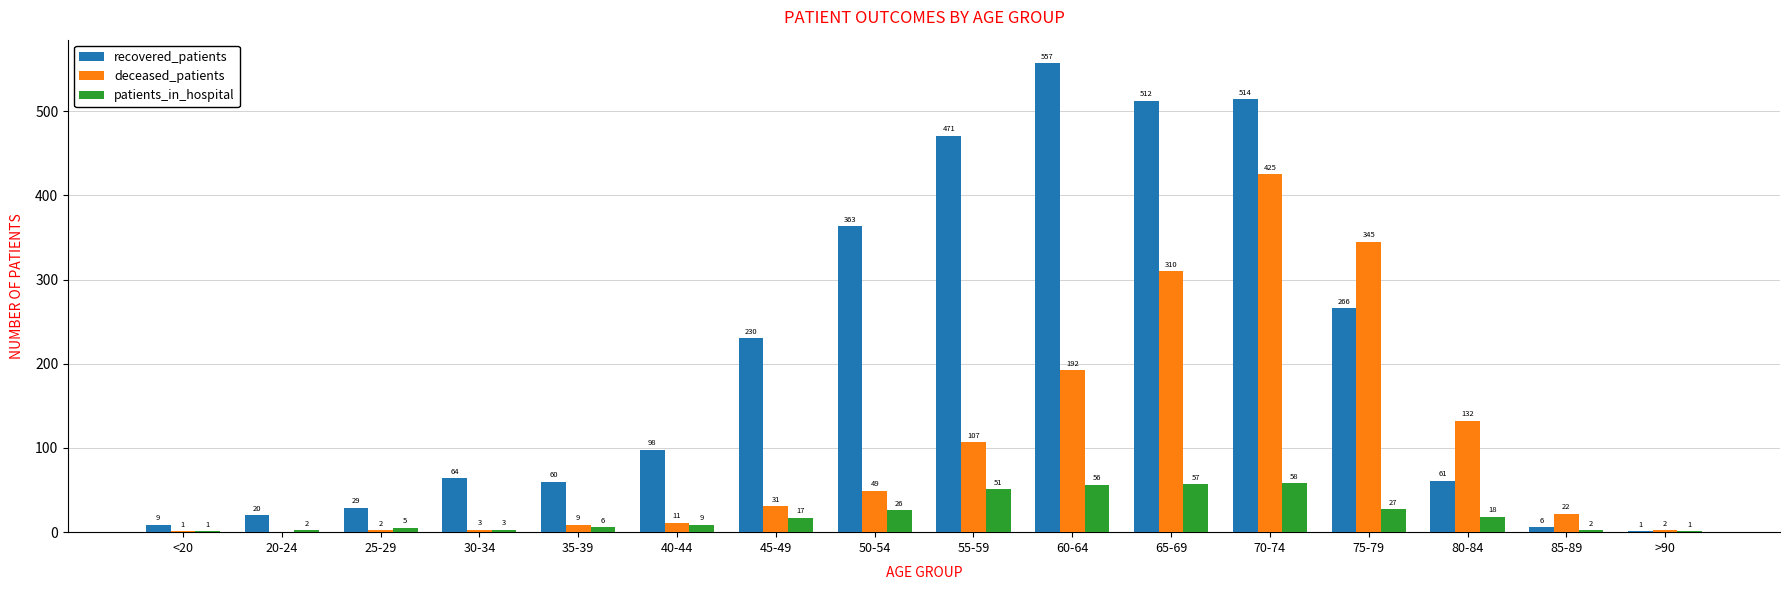

What is the total value across all series at 55-59?

629